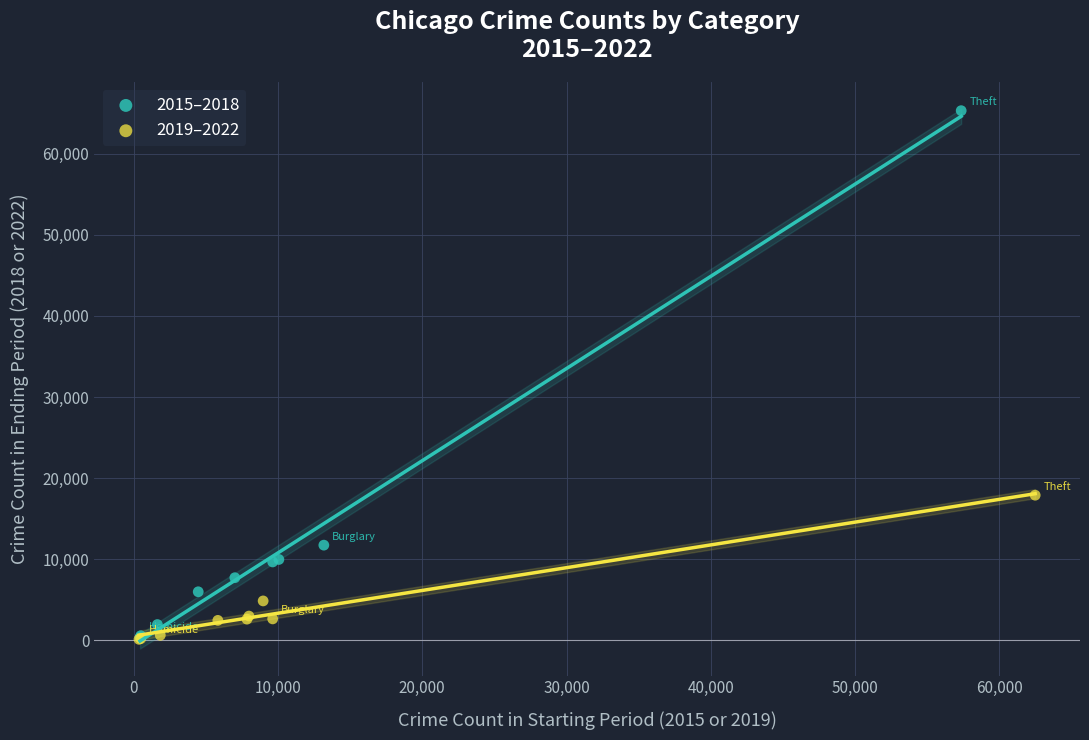

Which series reaches the maximum Y coordinate?

2015–2018